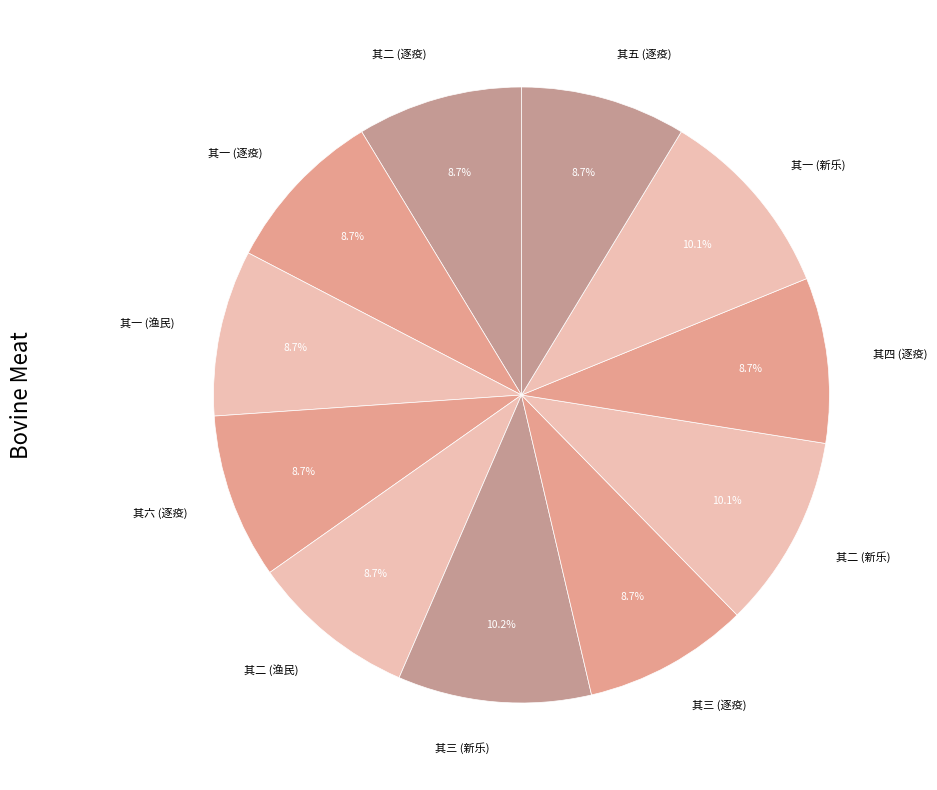

Does any single category account for the majority?

No